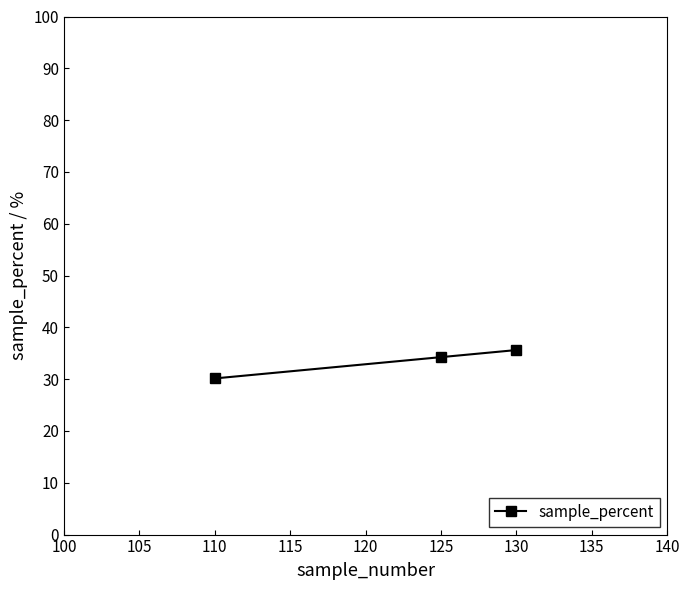

At which label is the value closest to 32?

110